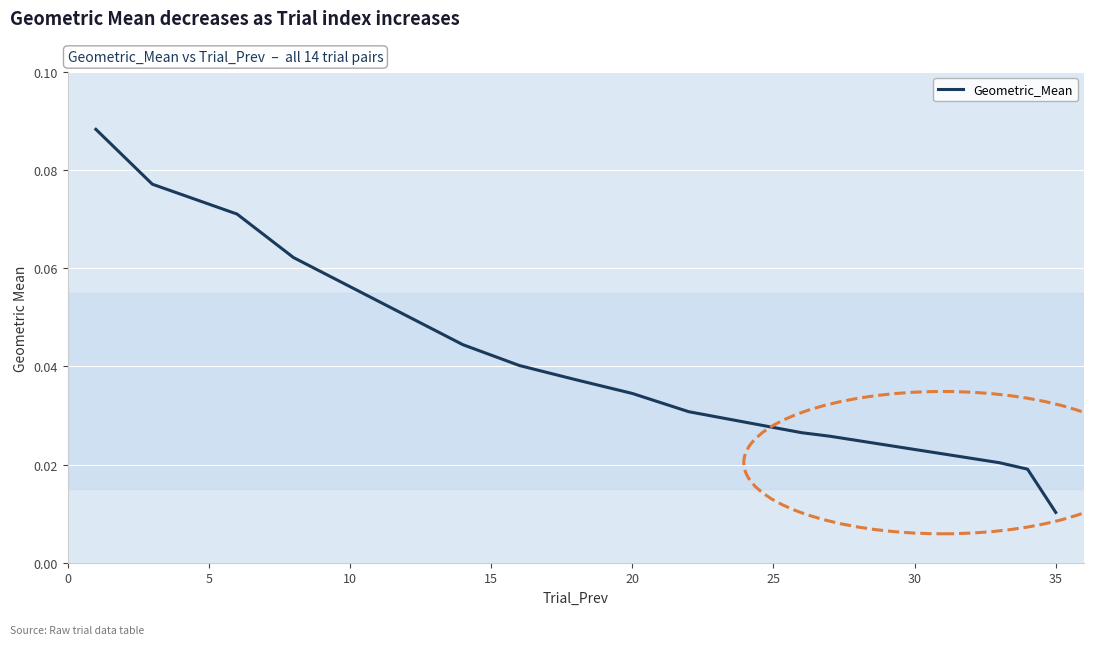

At which category does the chart reach its minimum across all series?

35